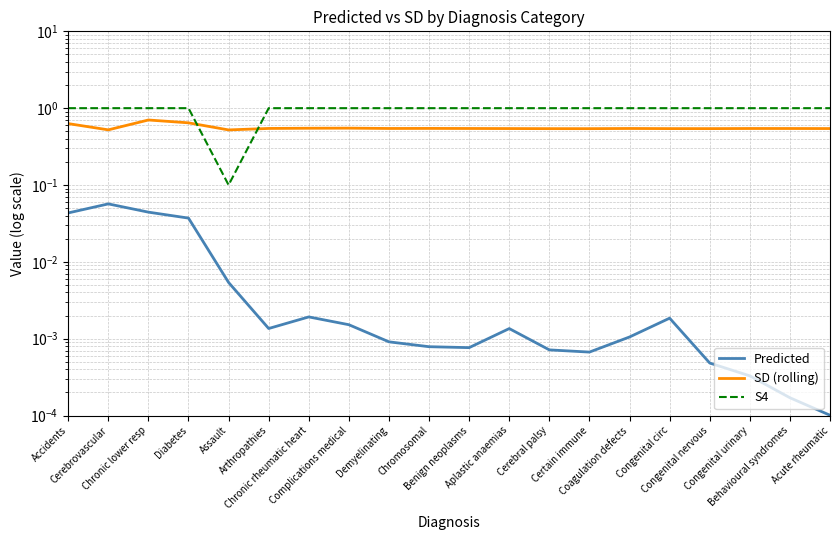

Count the SD (rolling) values in the range 0 to 1.

20